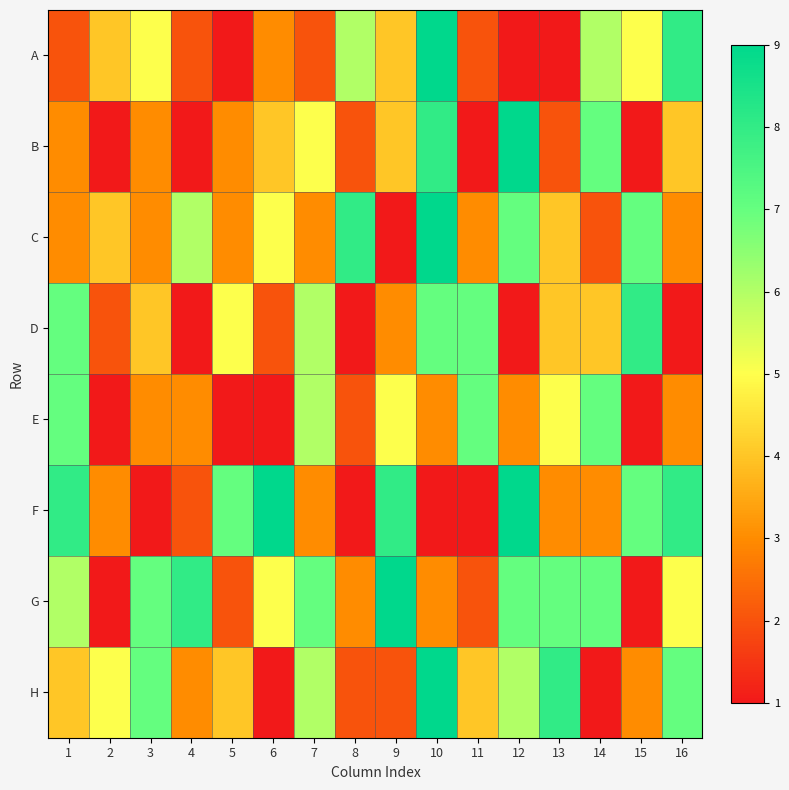

List the series in order of their peak value, lowest first.

E, D, A, B, C, F, G, H